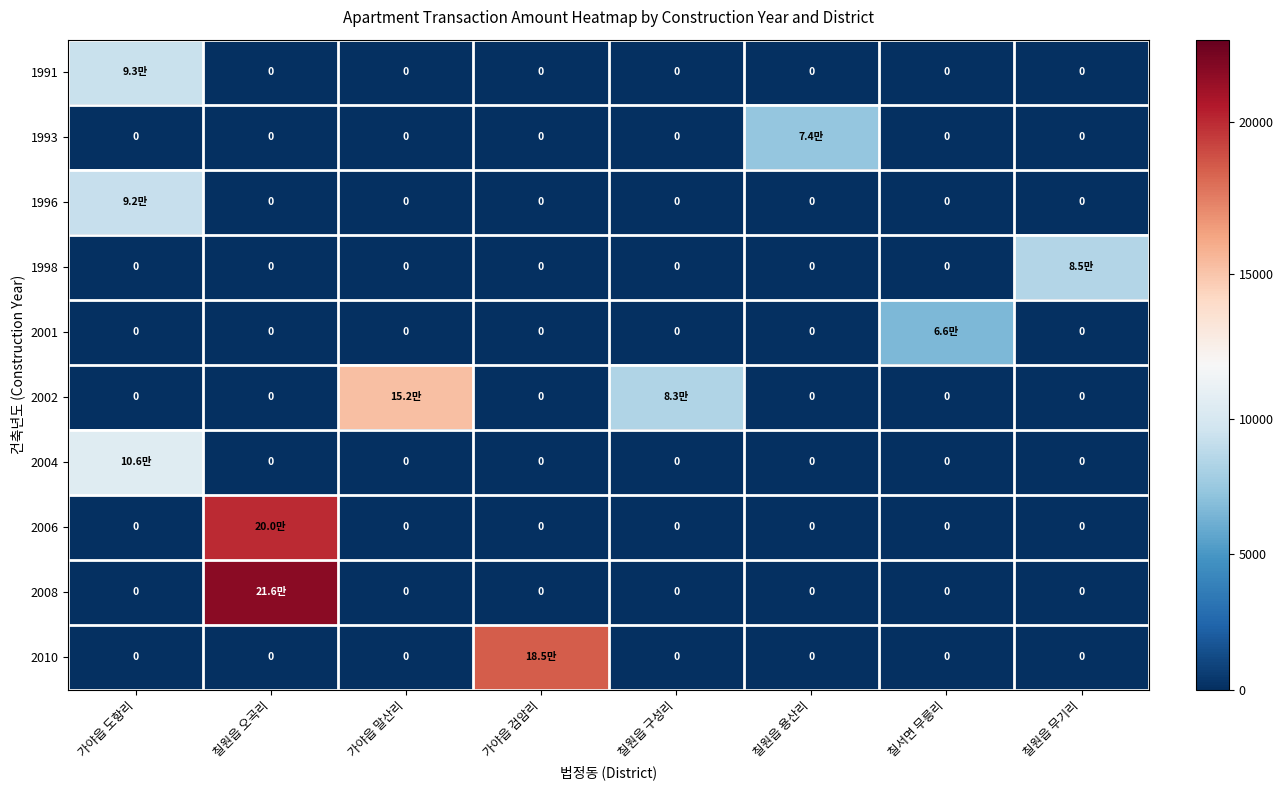

Is it true that 2006 equals 0 at 칠원읍 무기리?

True